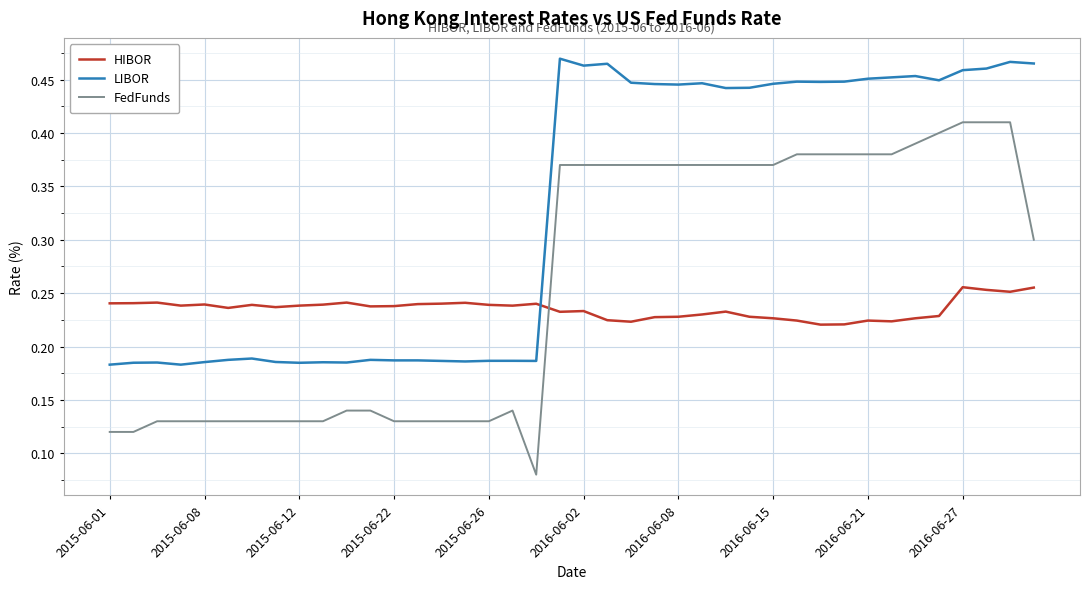

True or false: FedFunds and LIBOR cross at least once.

False